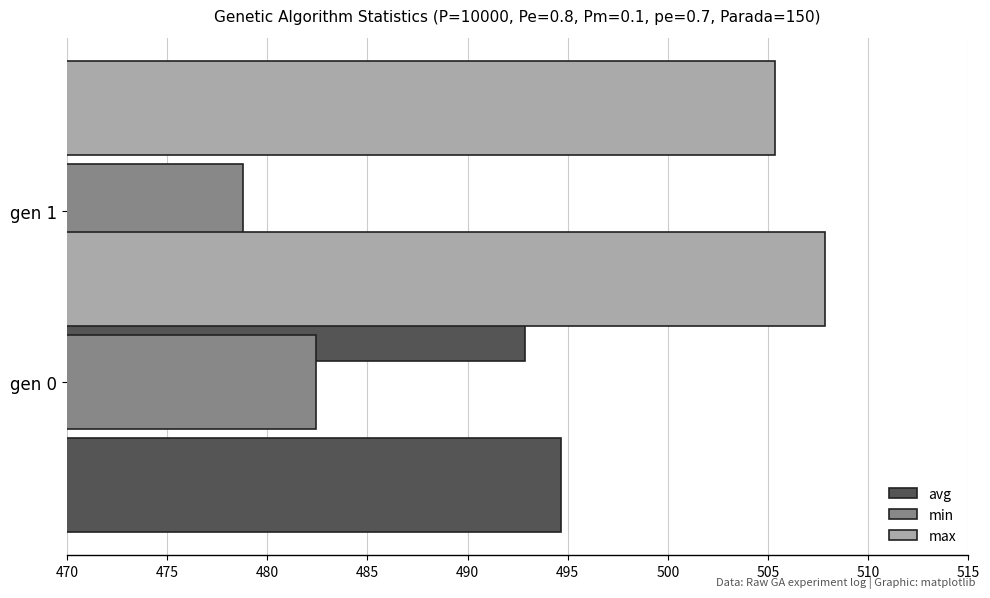

The avg series shows 136.0 at 470. True or false?

False